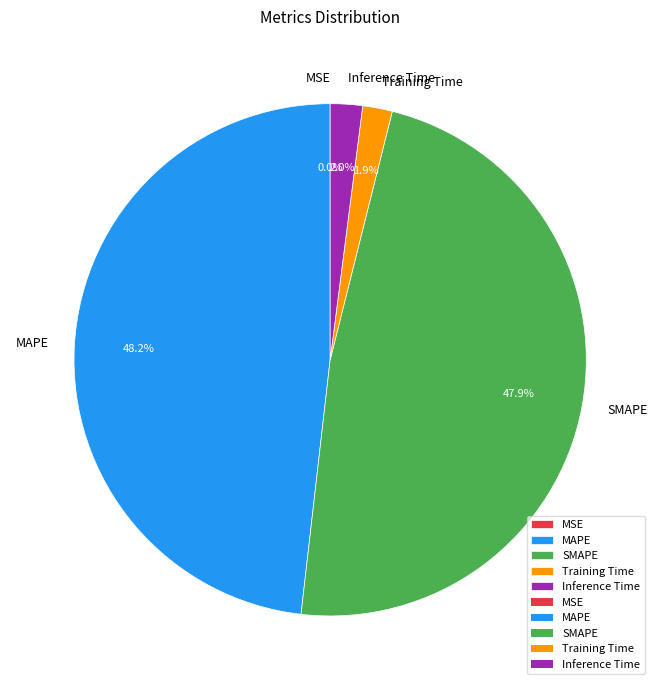

To the nearest percent, what portion does MAPE represent?

48%